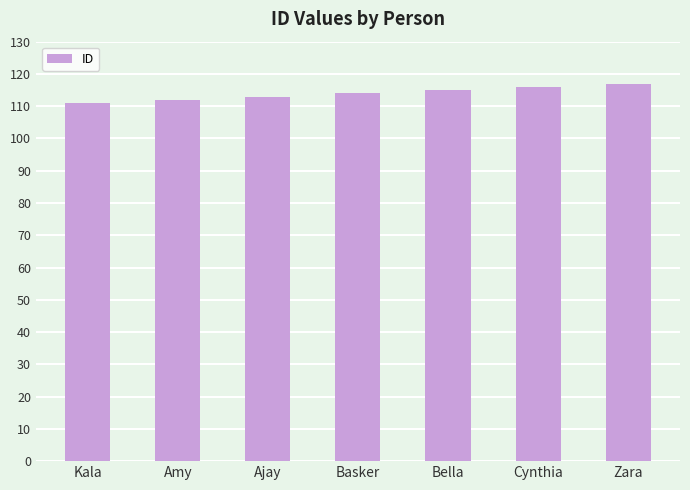

What is the greatest value displayed?

117